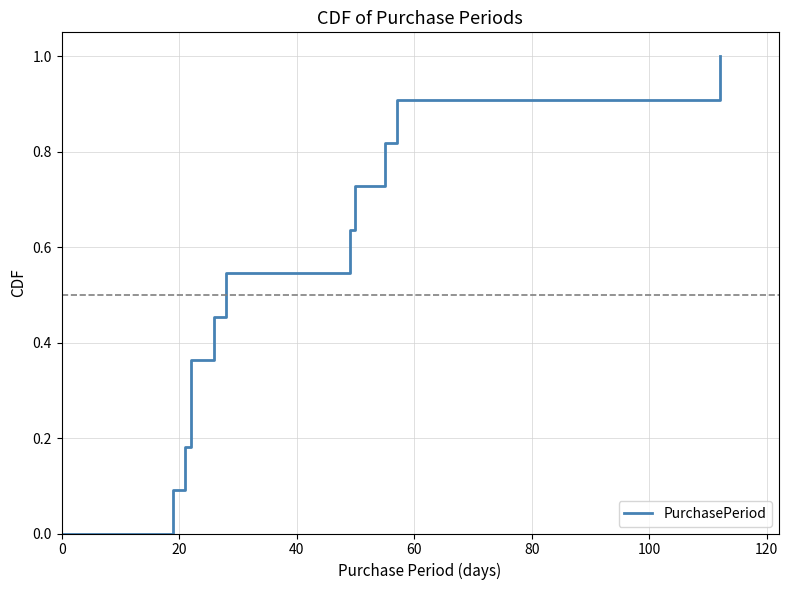

What is the difference between the second highest and second lowest values?

0.8